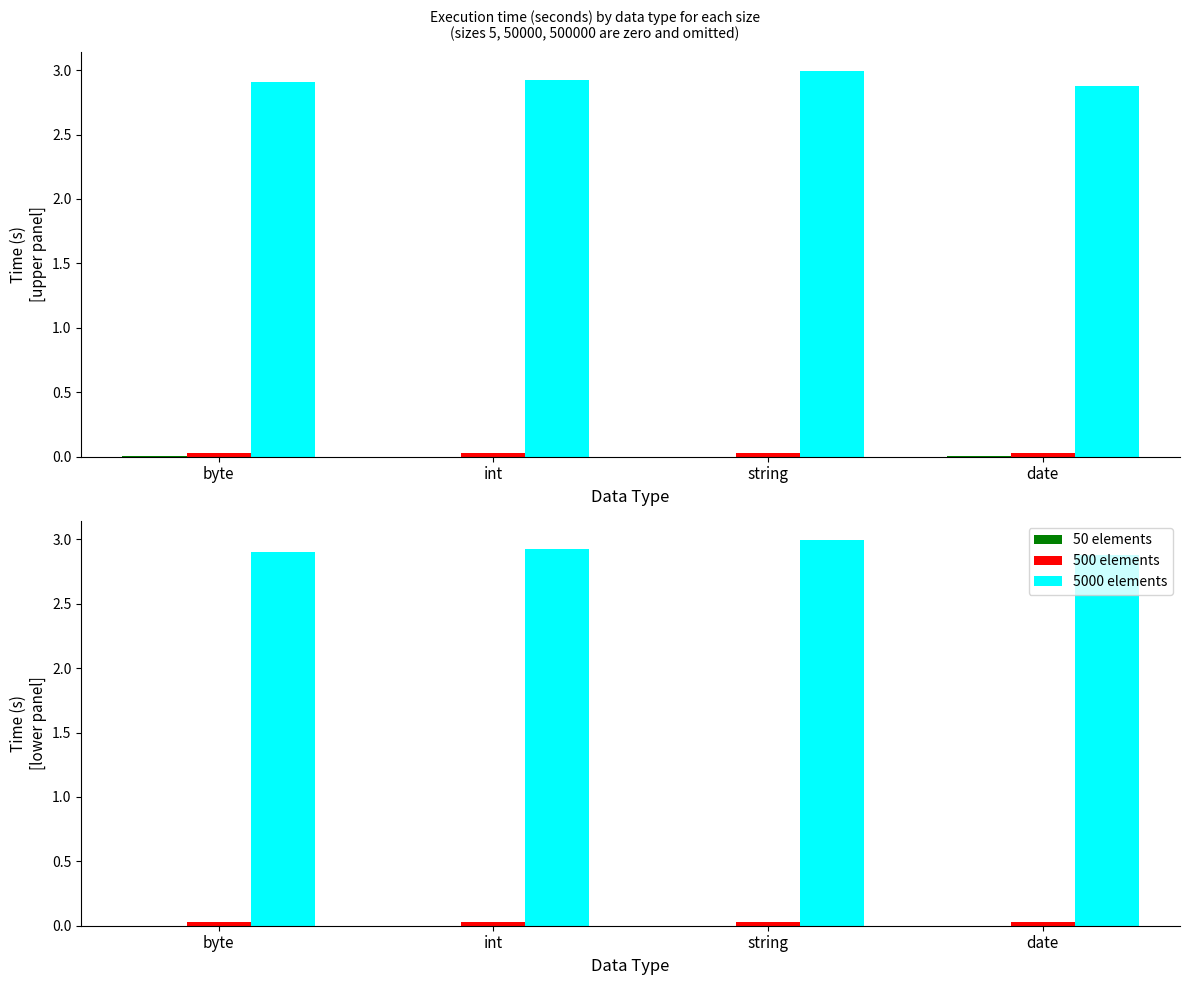

At which label does 50 elements reach its peak?

byte